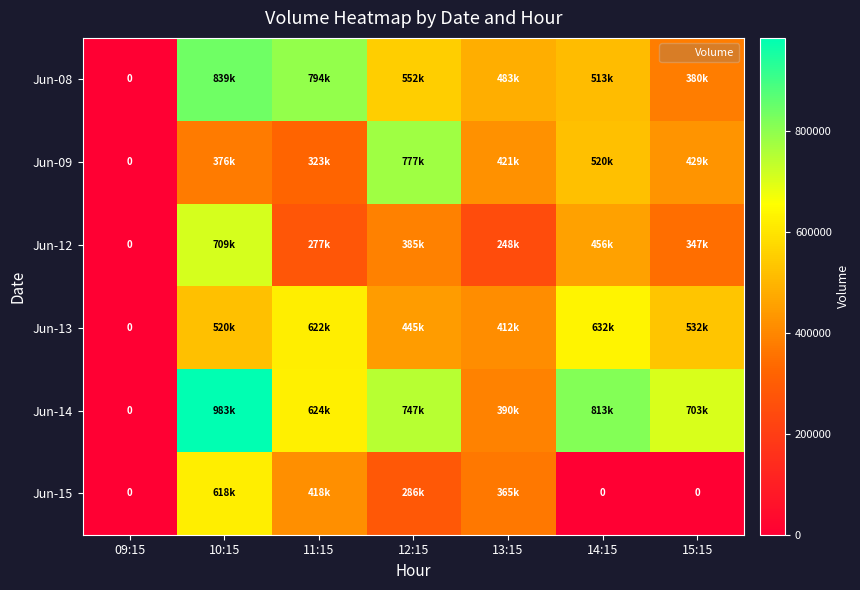

Which category has the highest value across all series?

10:15